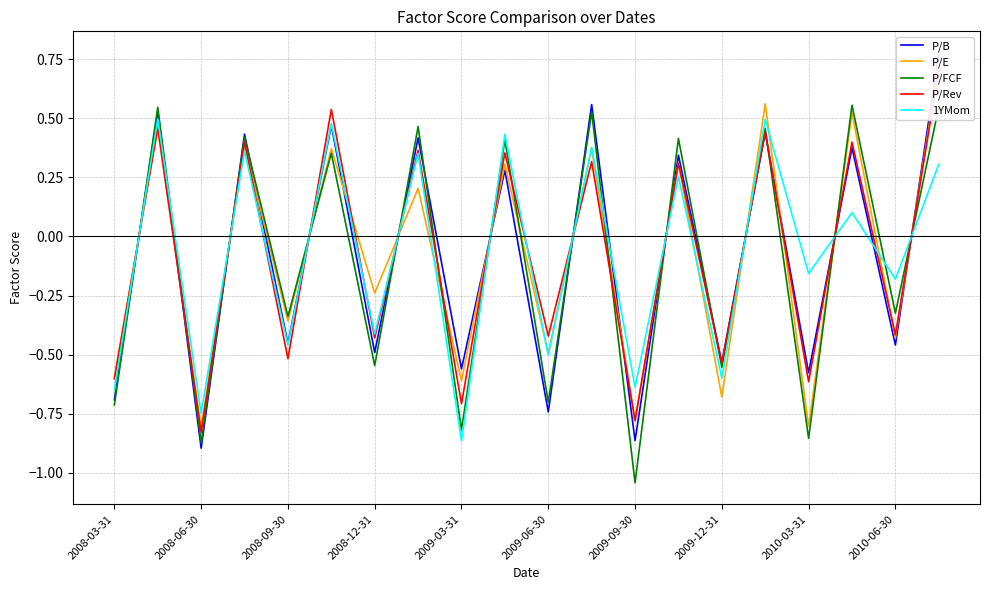

Is the value of 1YMom at 2009-09-30 greater than the value of P/FCF at 2009-09-30?

Yes